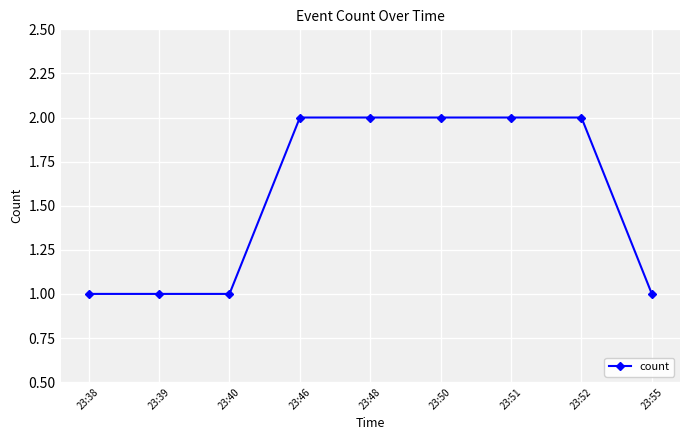

What value does the data have at 23:38?

1